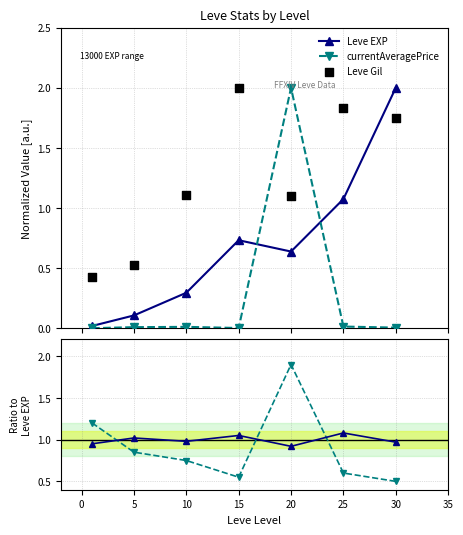

Which series has the widest spread of Y values?

currentAveragePrice